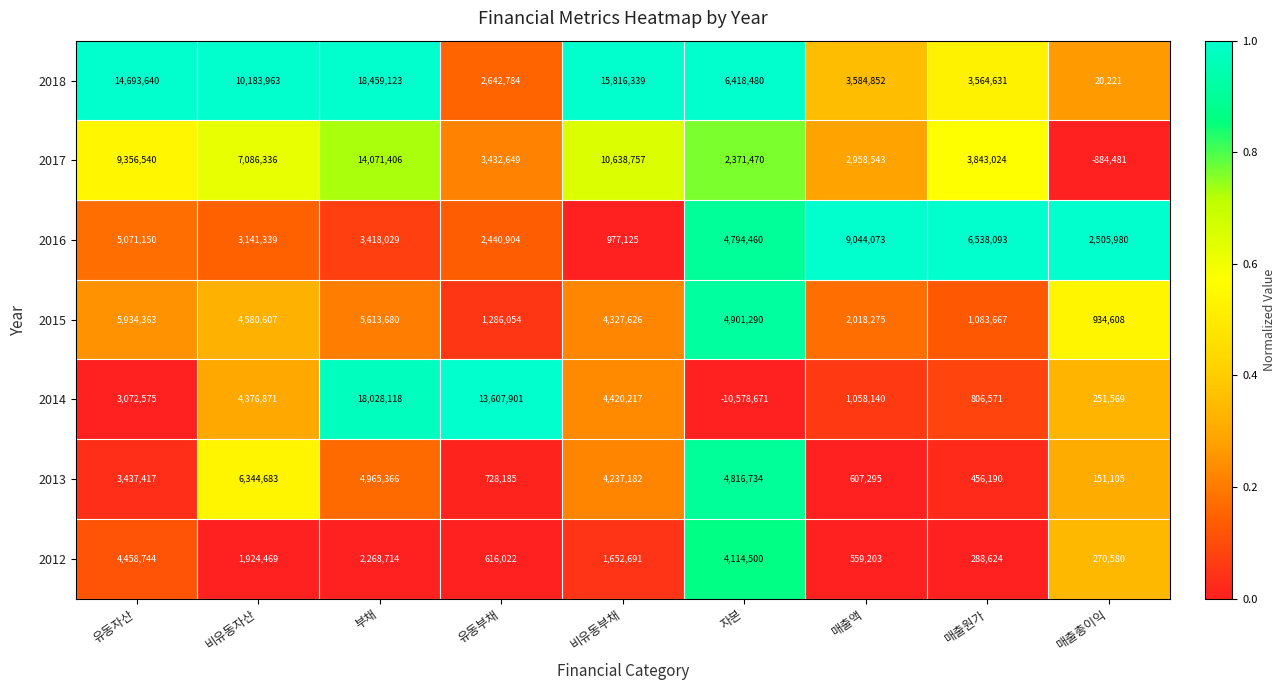

Between 유동부채 and 비유동부채, which series saw the biggest shift?

2018